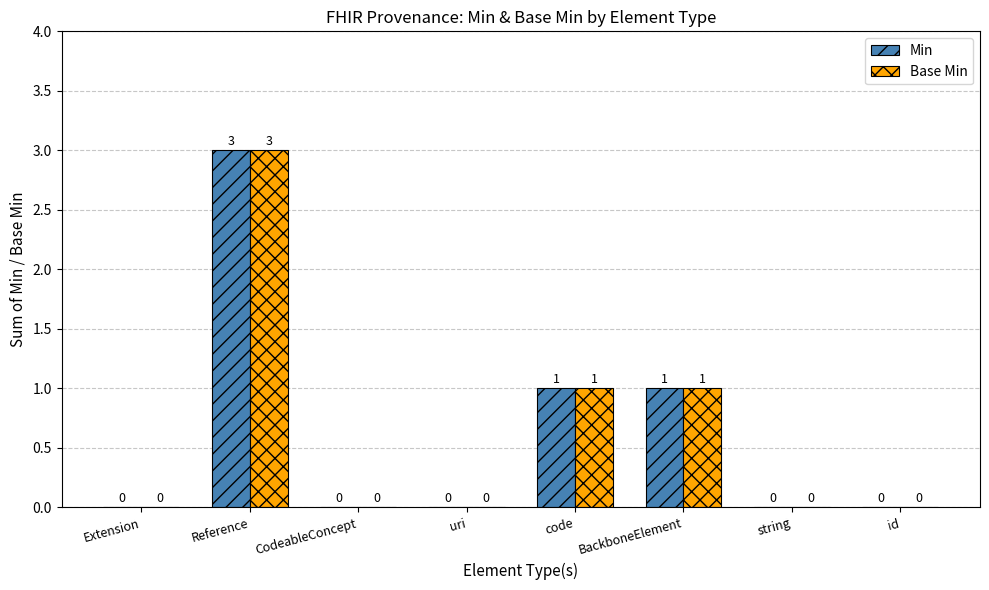

What is the sum of the Base Min values at id and Reference?

3